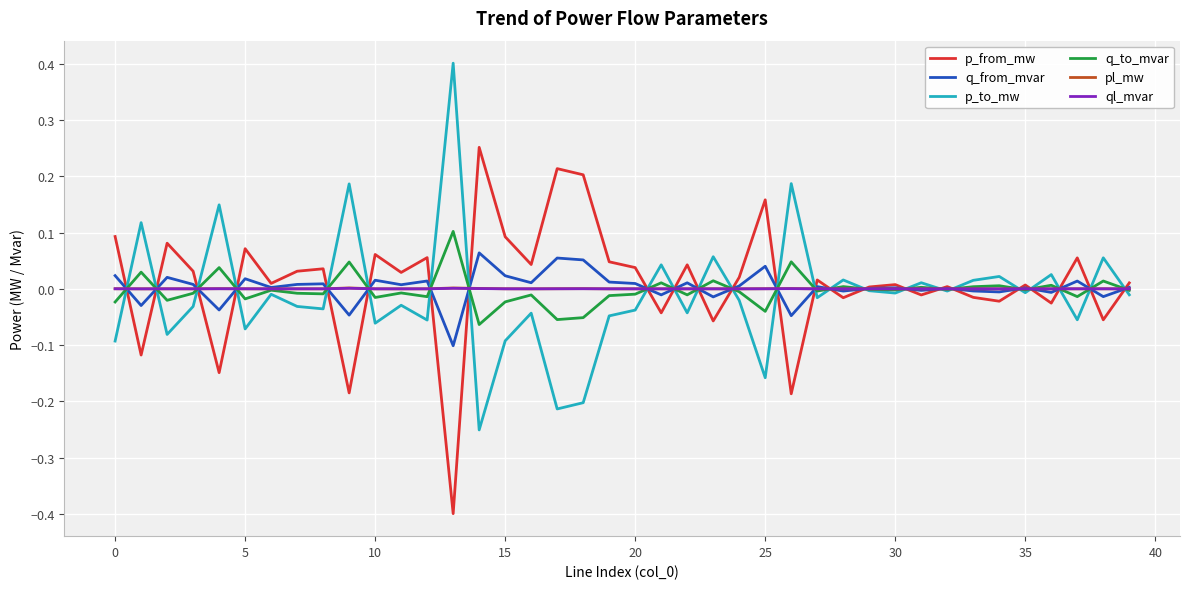

What is the minimum value shown in the chart?

-0.4